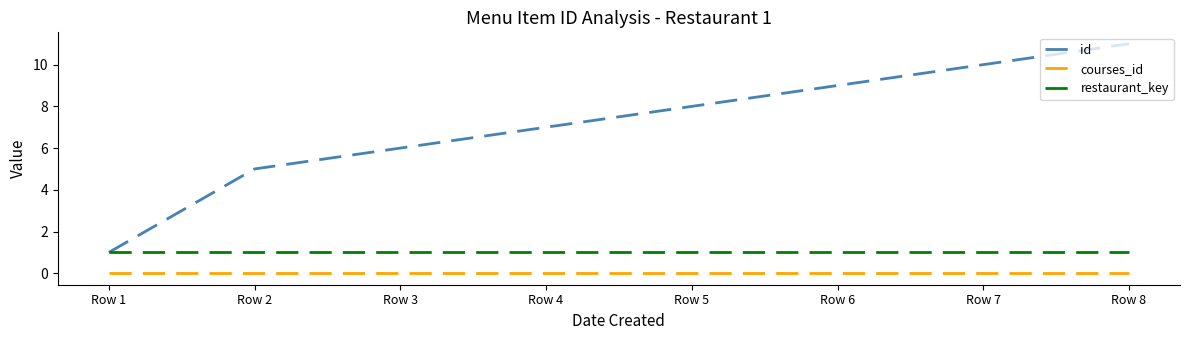

What is the maximum value for restaurant_key?

1